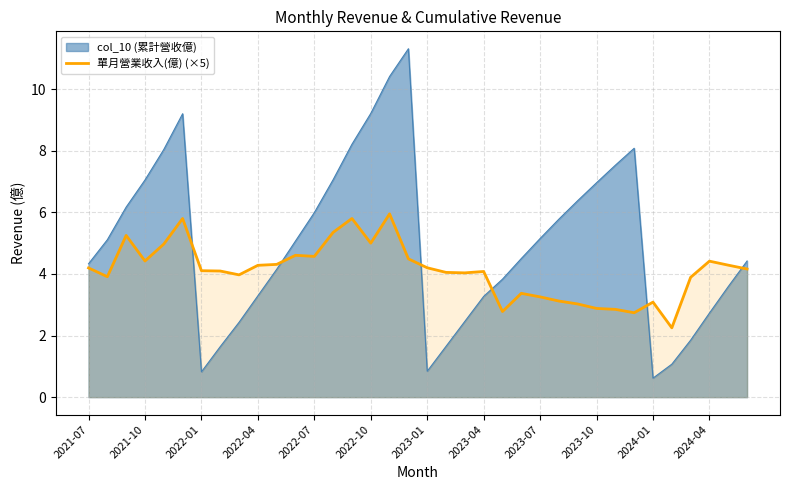

Which series has the largest total across all categories?

col_10 (累計營收億)